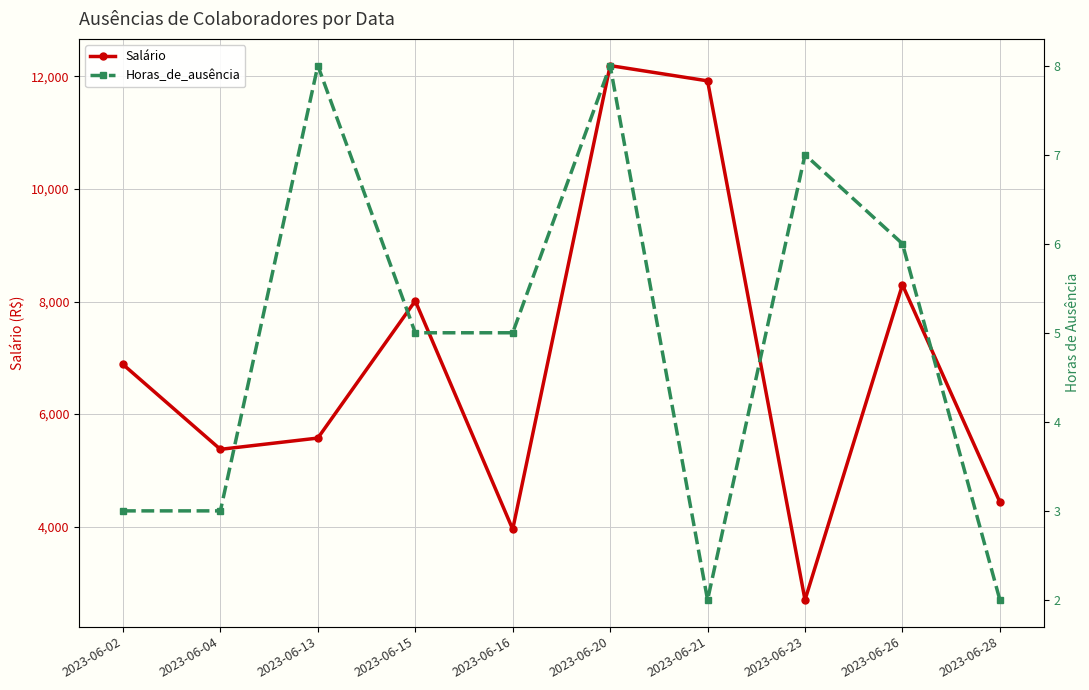

Reading left to right, what are all the values shown in this chart?

Salário: 6882.5	5373.9	5574.1	8011.3	3953.6	12190.3	11919.1	2699.0	8296.3	4437.4
Horas_de_ausência: 3.0	3.0	8.0	5.0	5.0	8.0	2.0	7.0	6.0	2.0